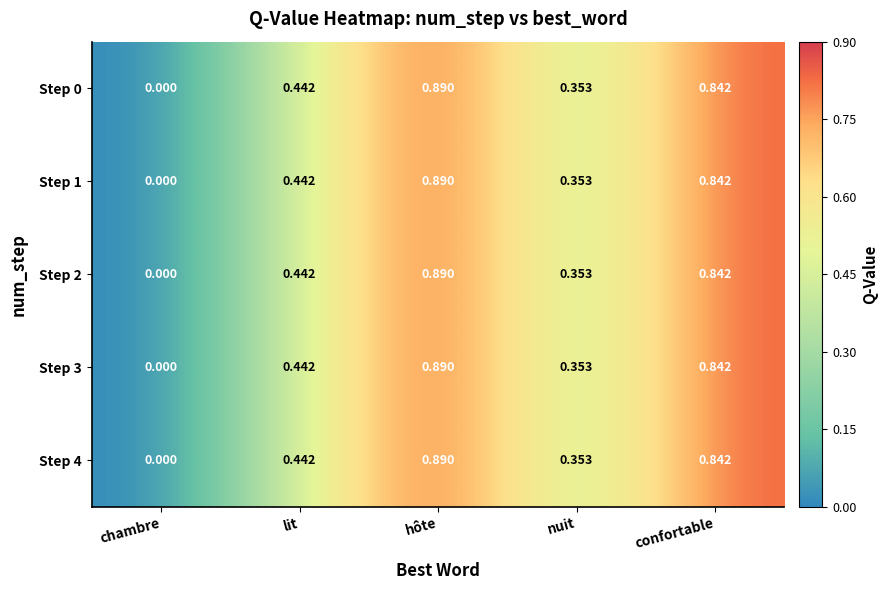

List the labels in order of Step 2 value, smallest first.

chambre, nuit, lit, confortable, hôte